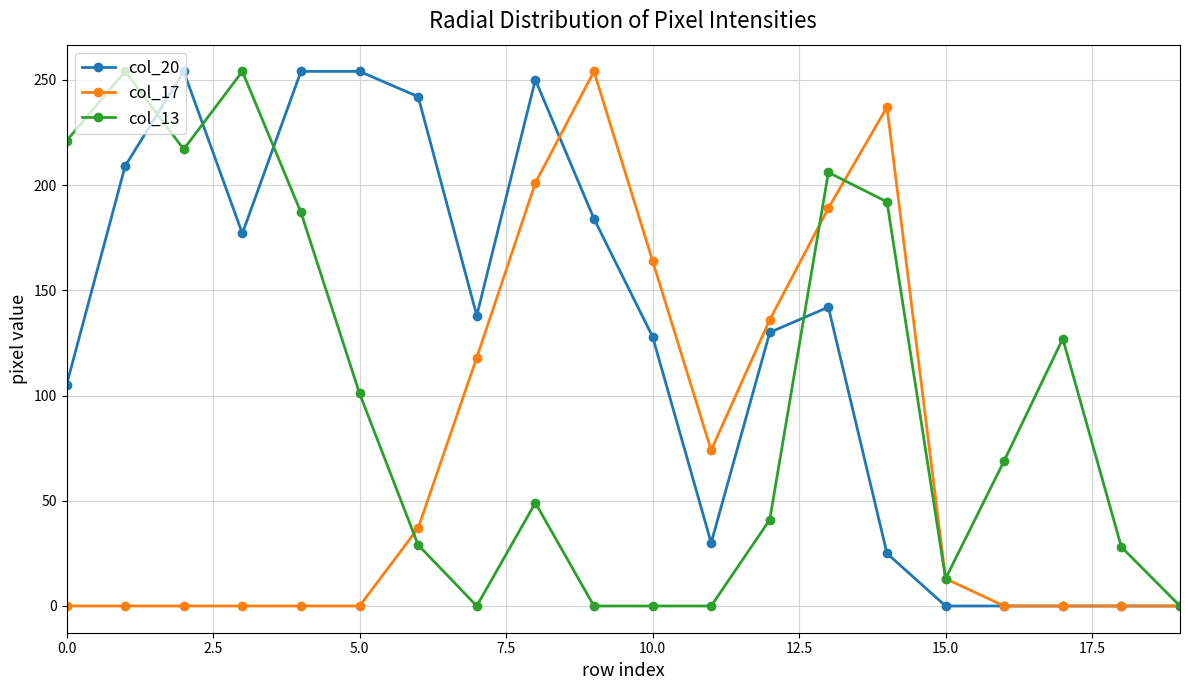

How many series are shown in this chart?

3